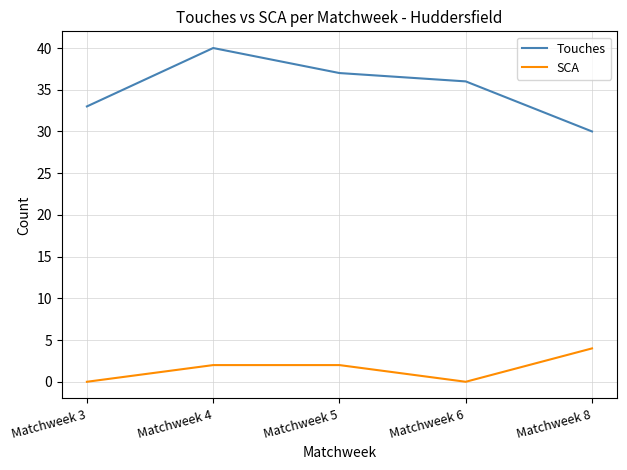

True or false: SCA has a value of 2 at Matchweek 5.

True